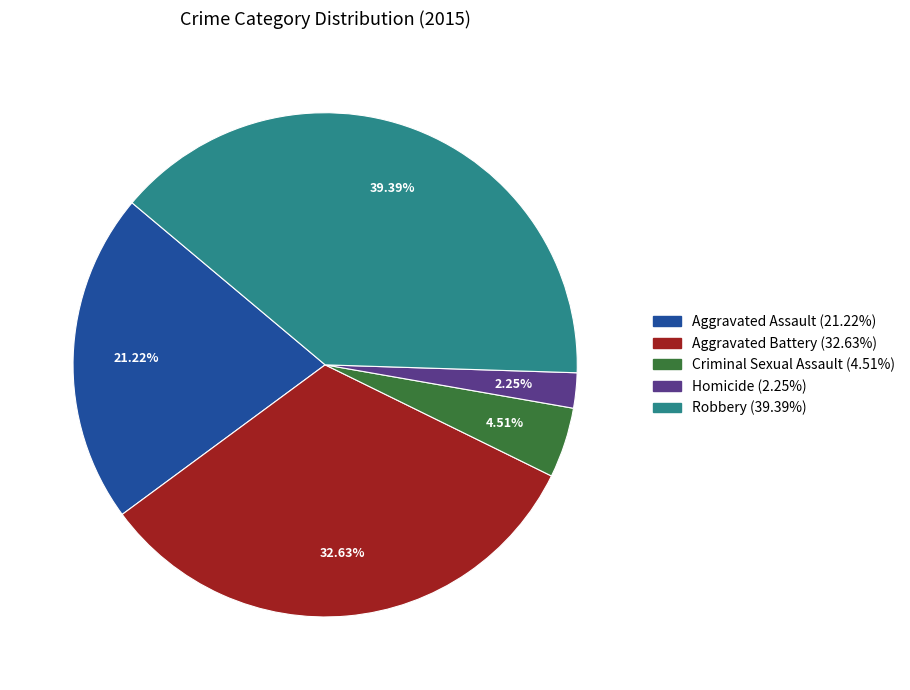

Approximately how many times larger is the value at Criminal Sexual Assault compared to Robbery?

0.1